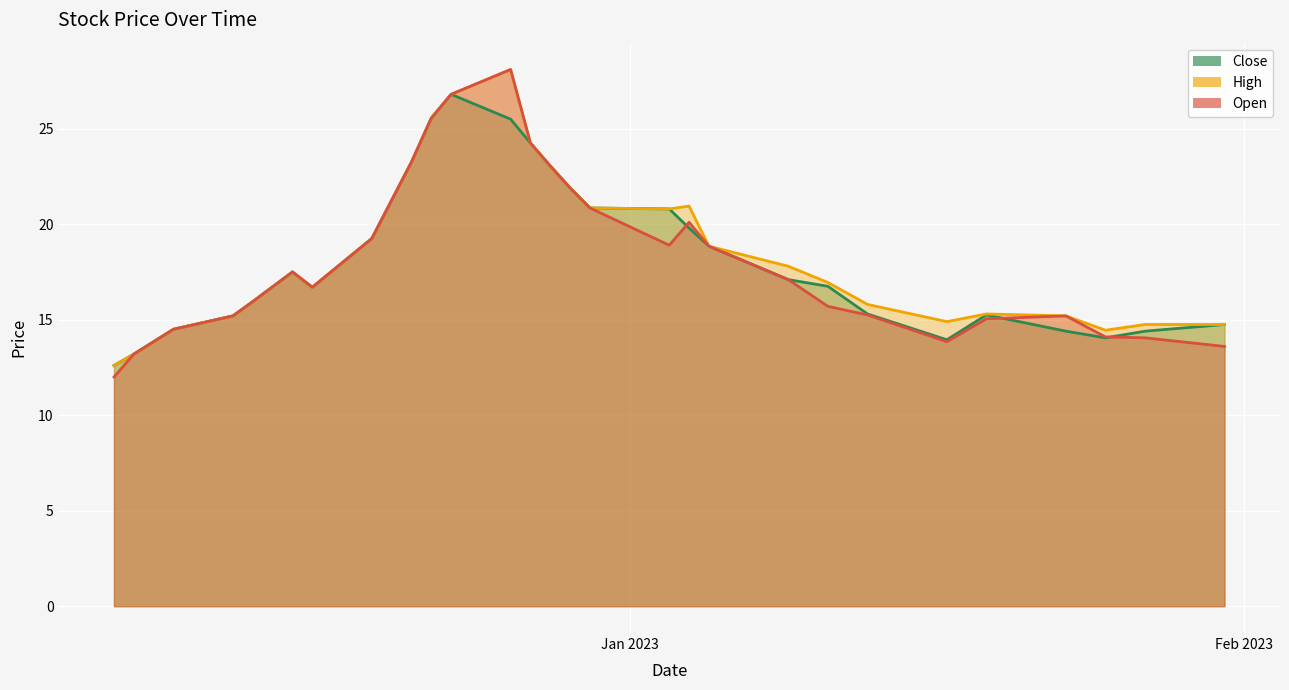

The value of Open at 2022-12-26 is 8.7. True or false?

False